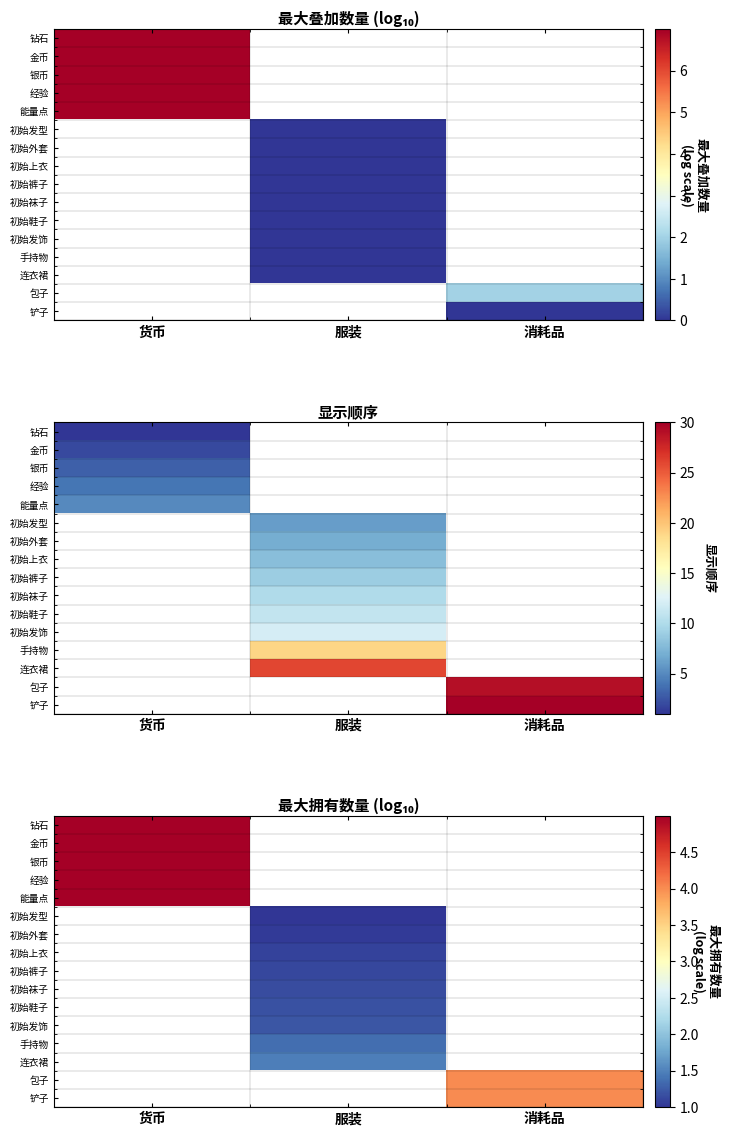

At 货币, list the series in order from largest to smallest.

钻石, 金币, 银币, 经验, 能量点, 初始发型, 初始外套, 初始上衣, 初始裤子, 初始袜子, 初始鞋子, 初始发饰, 手持物, 连衣裙, 包子, 铲子